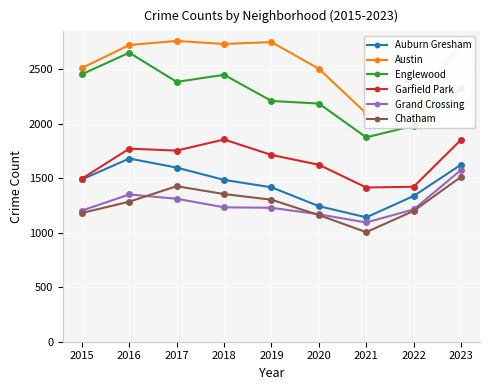

What is the value of the Englewood point at the 8th from the left?

1983